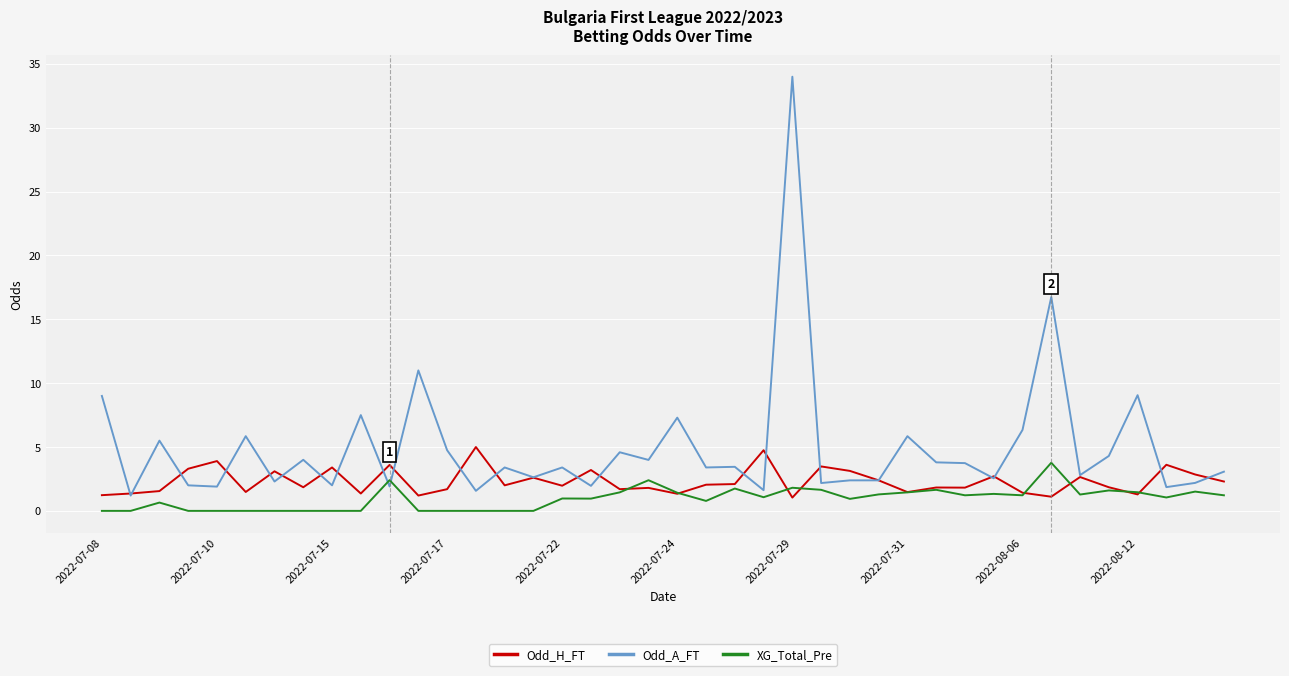

What is the highest value of the XG_Total_Pre series?

3.8